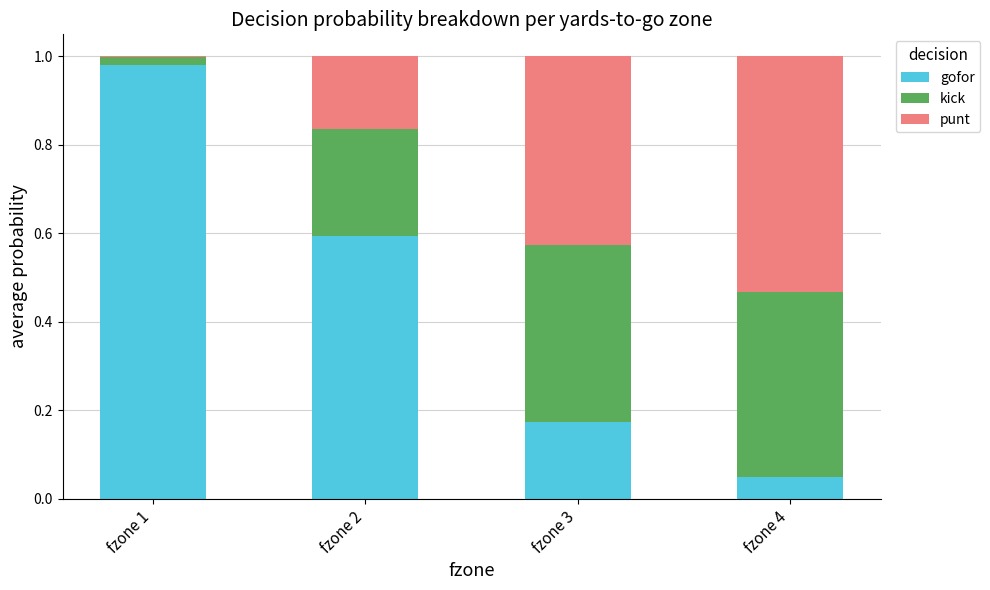

Which category has the highest value in the gofor series?

fzone 1